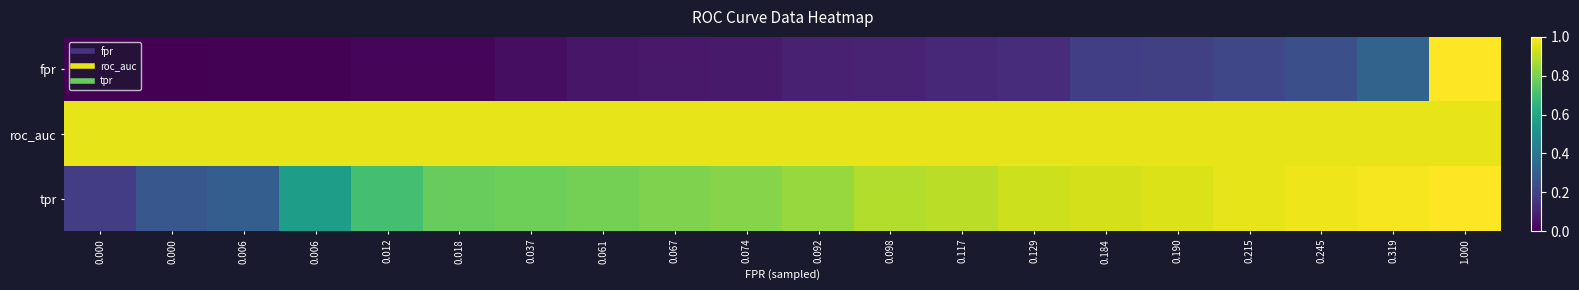

Which series has the largest total across all categories?

roc_auc